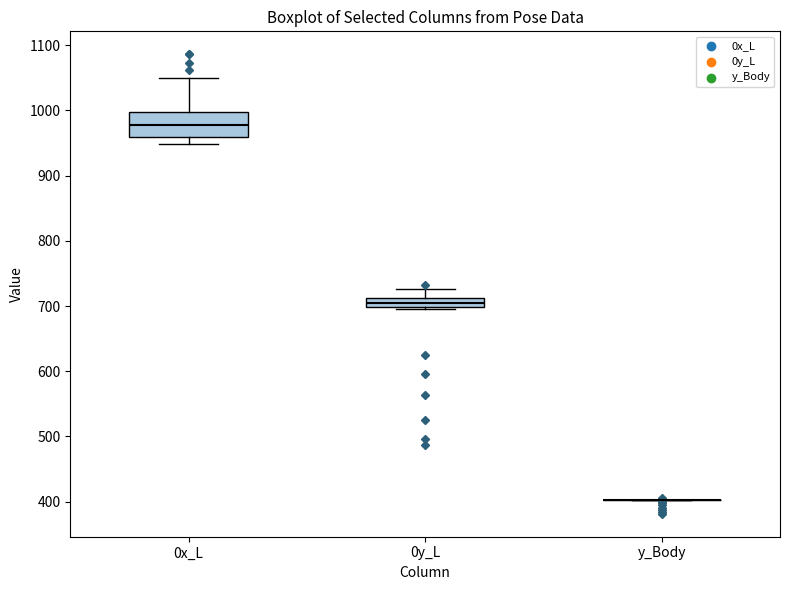

Where is the lower edge of the box for 0y_L on the y-axis? The values are not printed on the chart, so give them approximately, as read against the axis.

700